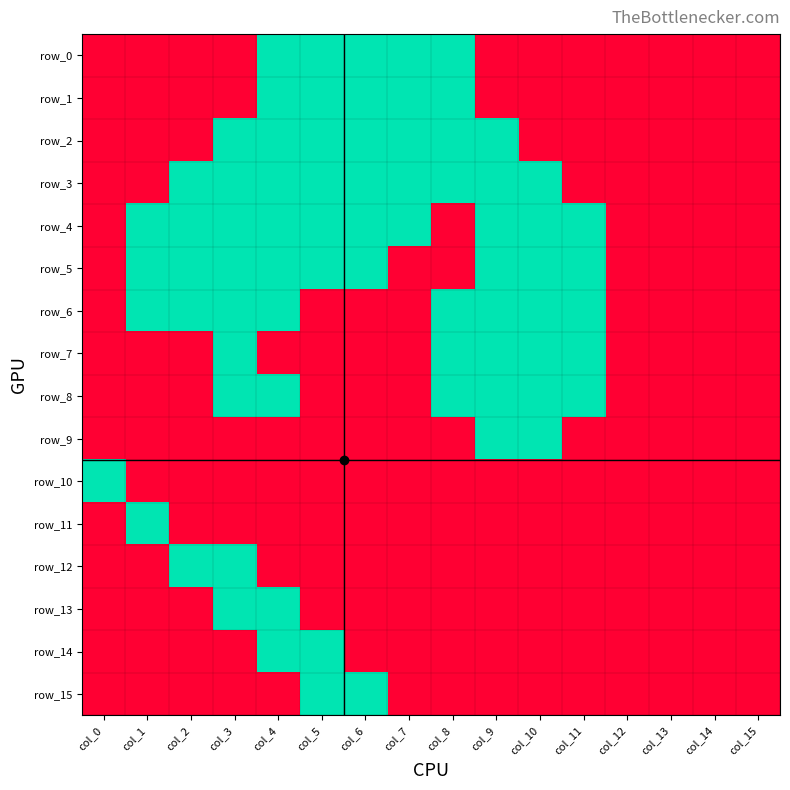

At which category is the sum across all series the highest?

col_4